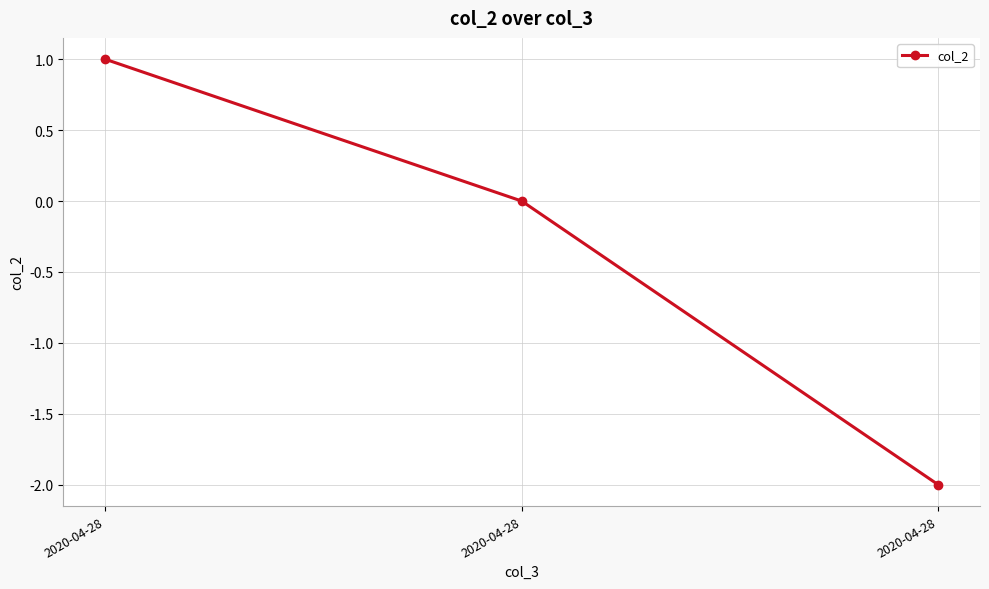

List the labels in order of value, largest first.

2020-04-28, 2020-04-28, 2020-04-28